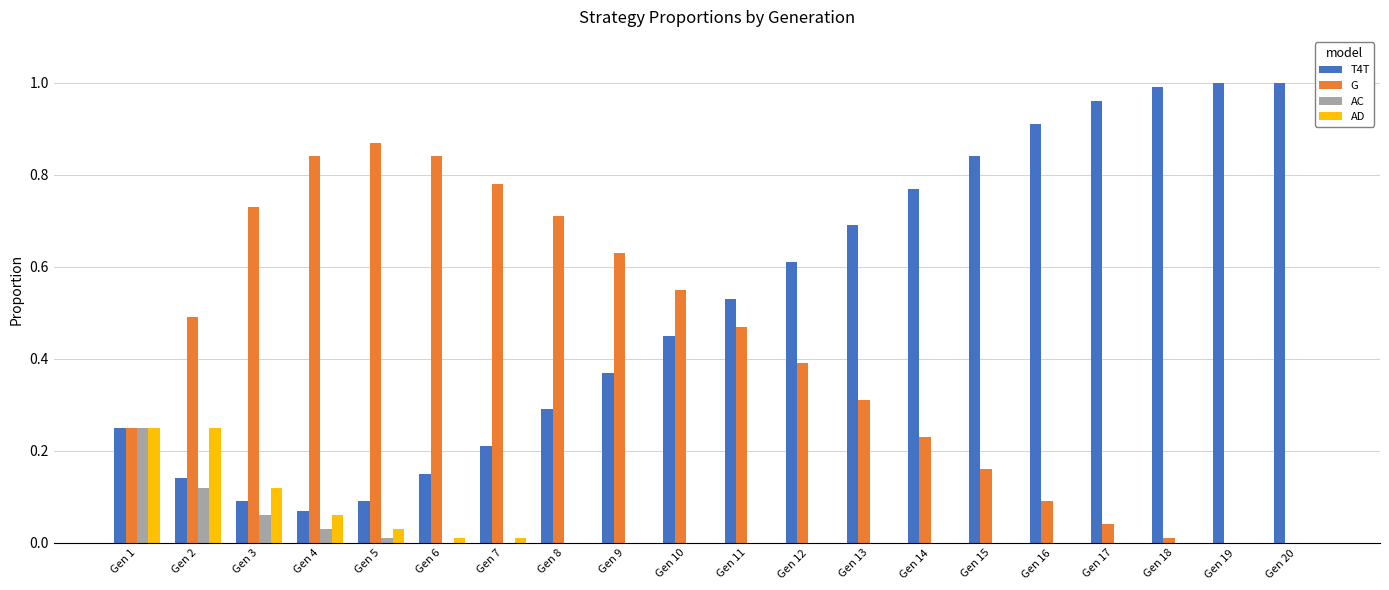

Between Gen 2 and Gen 12, which series saw the biggest shift?

T4T